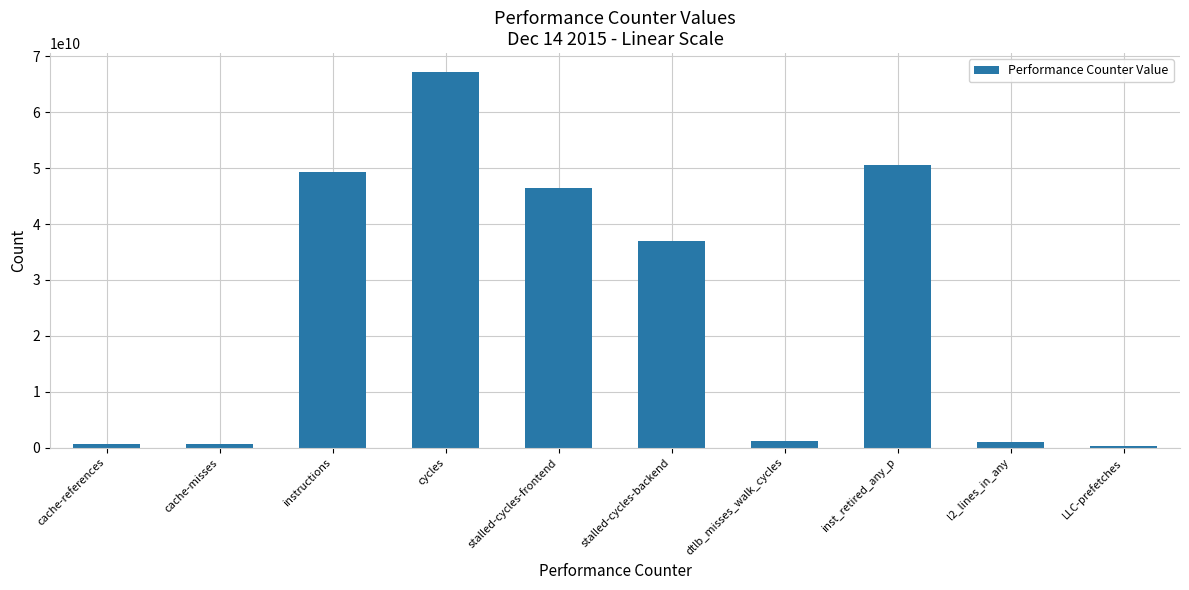

What is the difference between the values at l2_lines_in_any and dtlb_misses_walk_cycles?

179705082